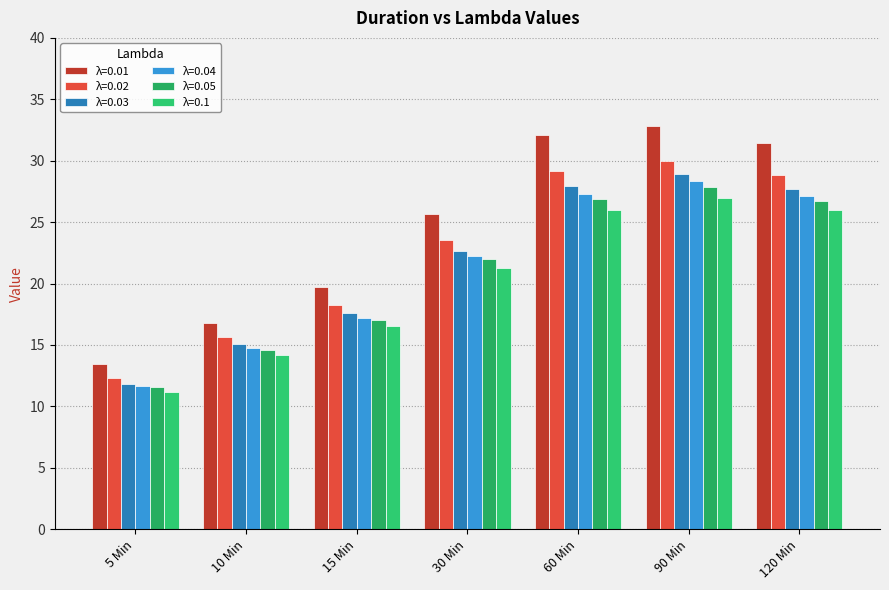

What is the label of the 4th bar from the left?

30 Min